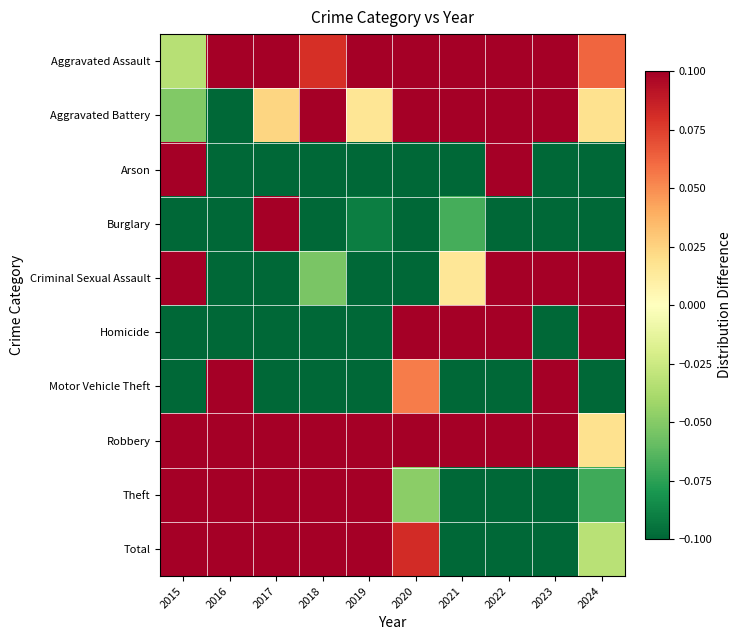

What is the minimum value shown in the chart?

-0.1